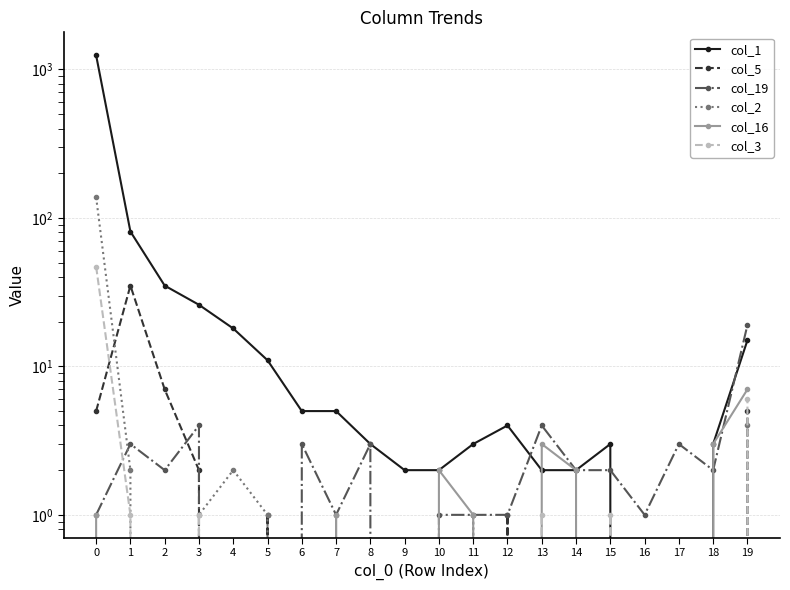

What is the maximum value for col_1?

1246